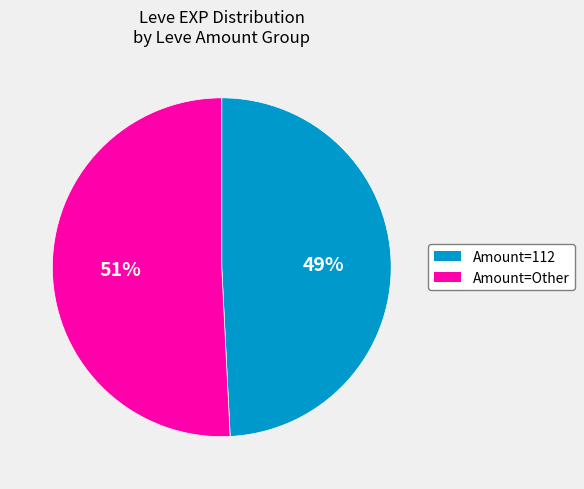

How many segments does this pie chart have?

2